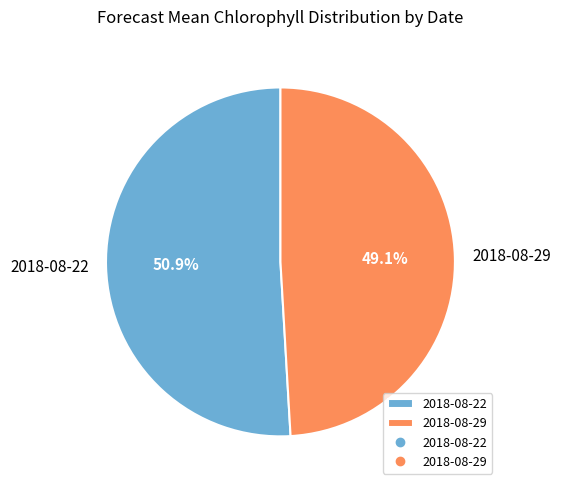

Between 2018-08-22 and 2018-08-29, which is larger?

2018-08-22